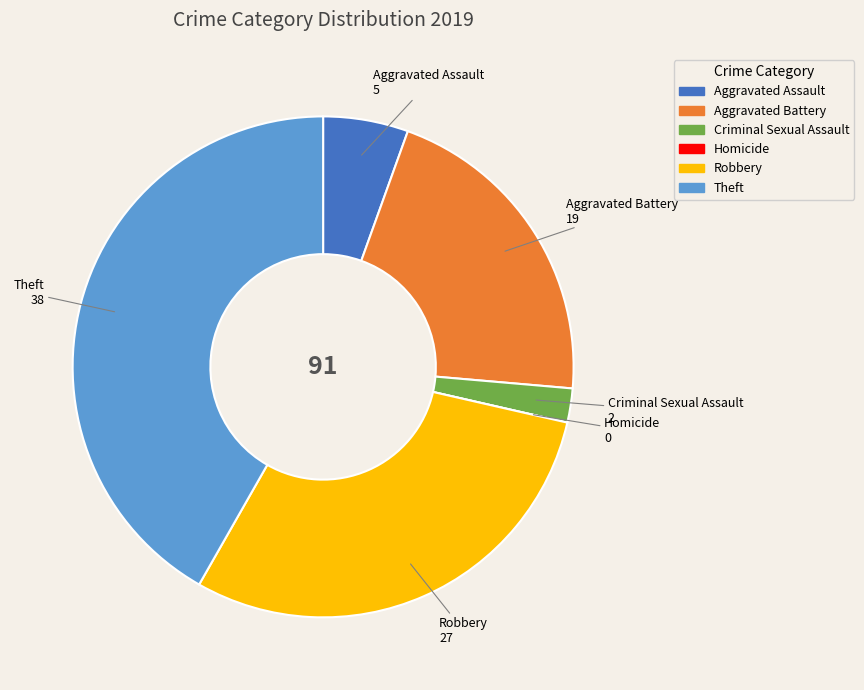

The Criminal Sexual Assault slice represents 2% of the pie. True or false?

True